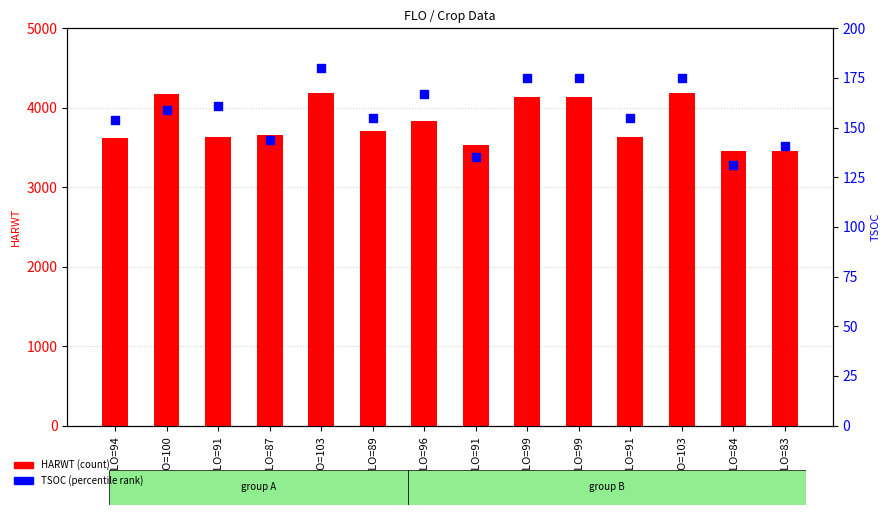

Is the value of HARWT at FLO=94 greater than the value of TSOC at FLO=87?

Yes